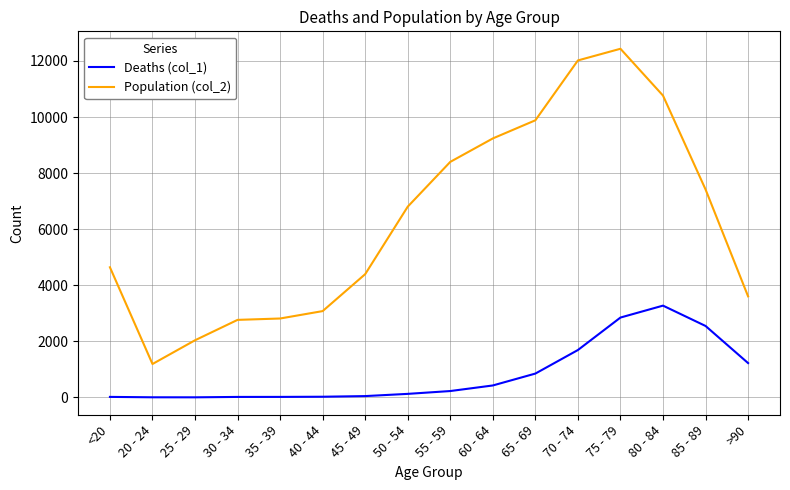

Which label corresponds to the largest value in the chart?

75 - 79